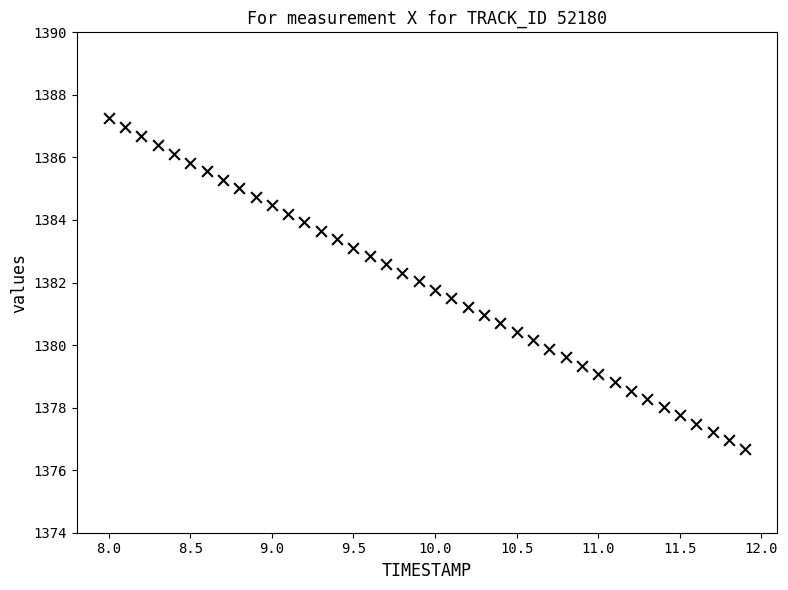

What is the range of X values (max minus min)?

3.9